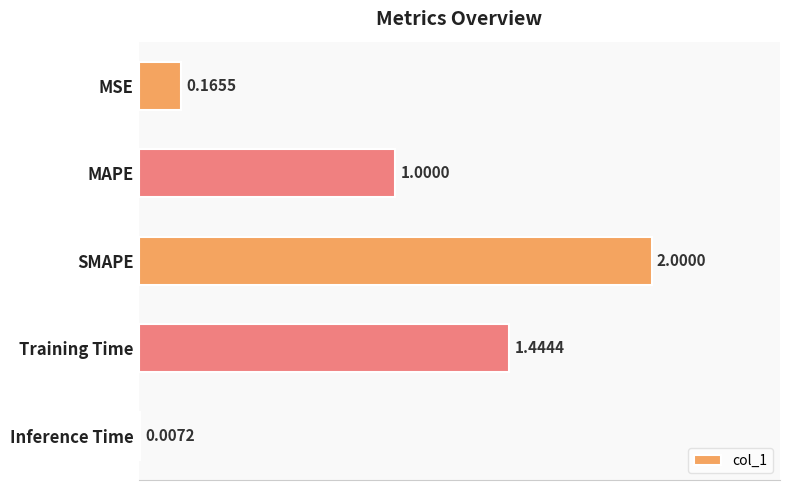

What is the sum of all values?

4.6